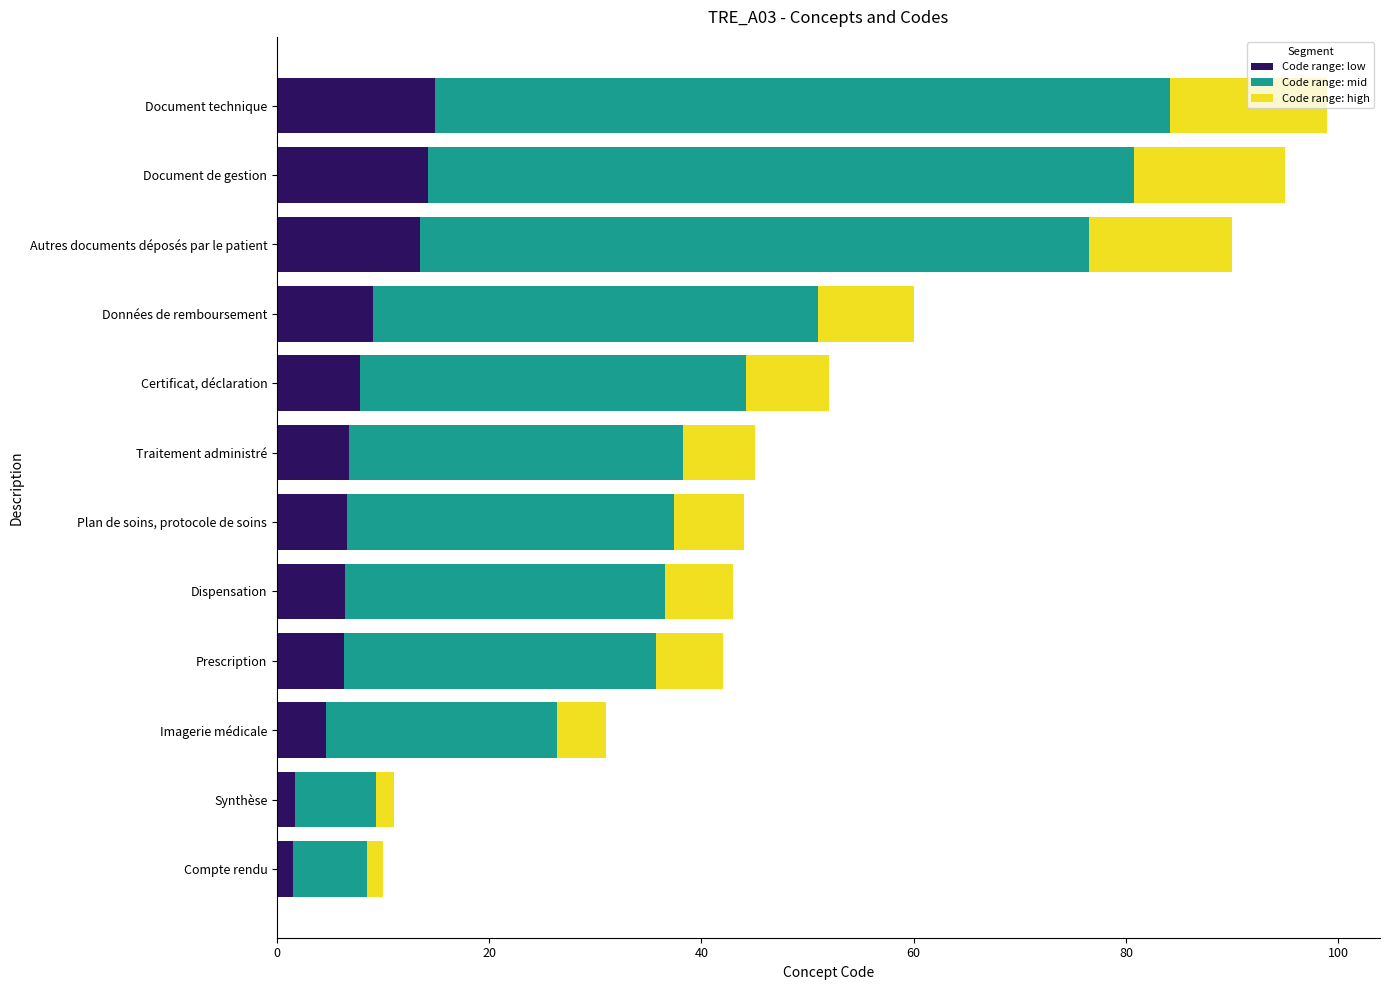

What value does the Code range: low series have at Prescription?

6.3